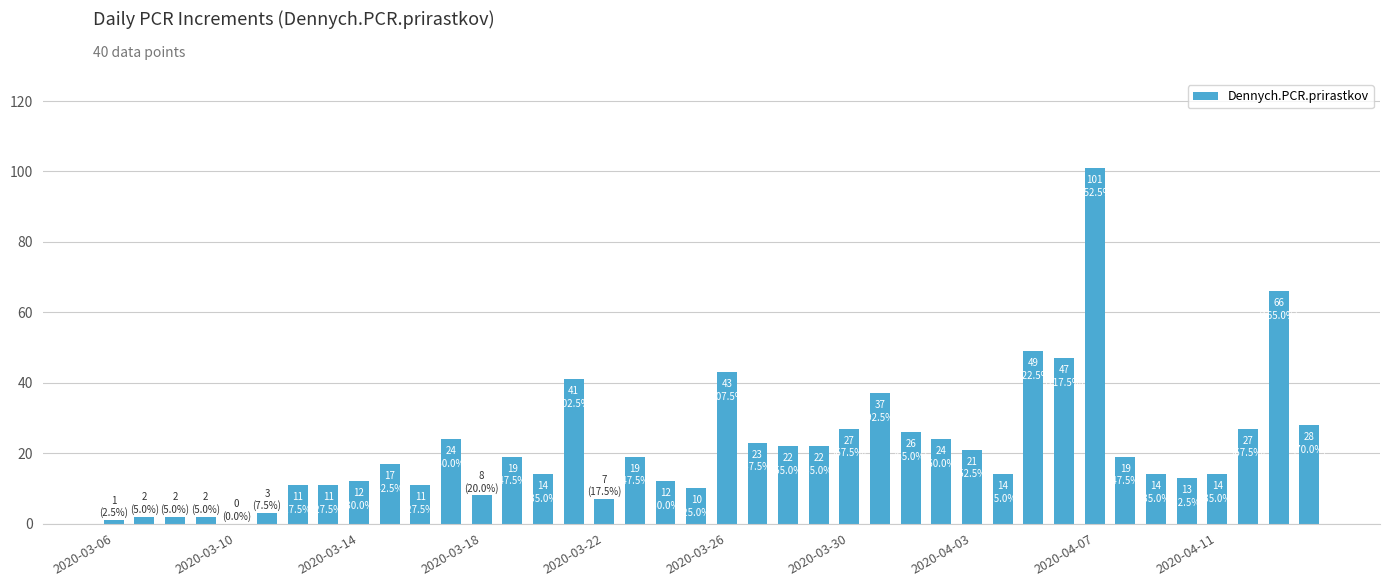

What is the maximum value shown in the chart?

101